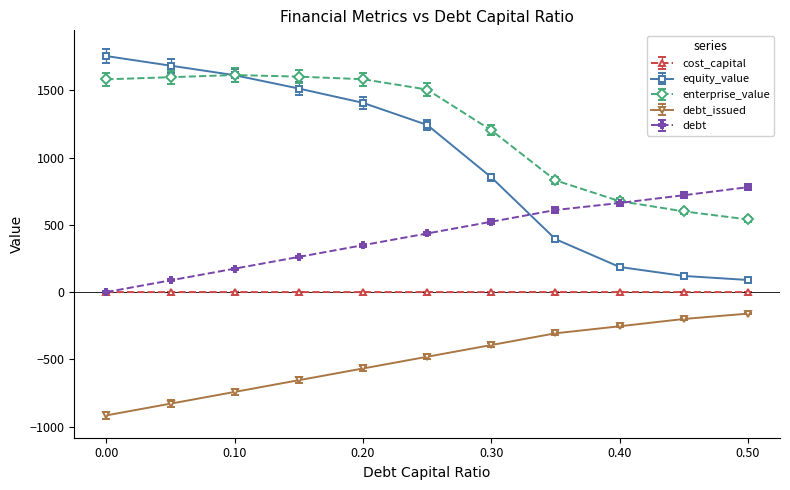

How many categories are shown in the chart?

11